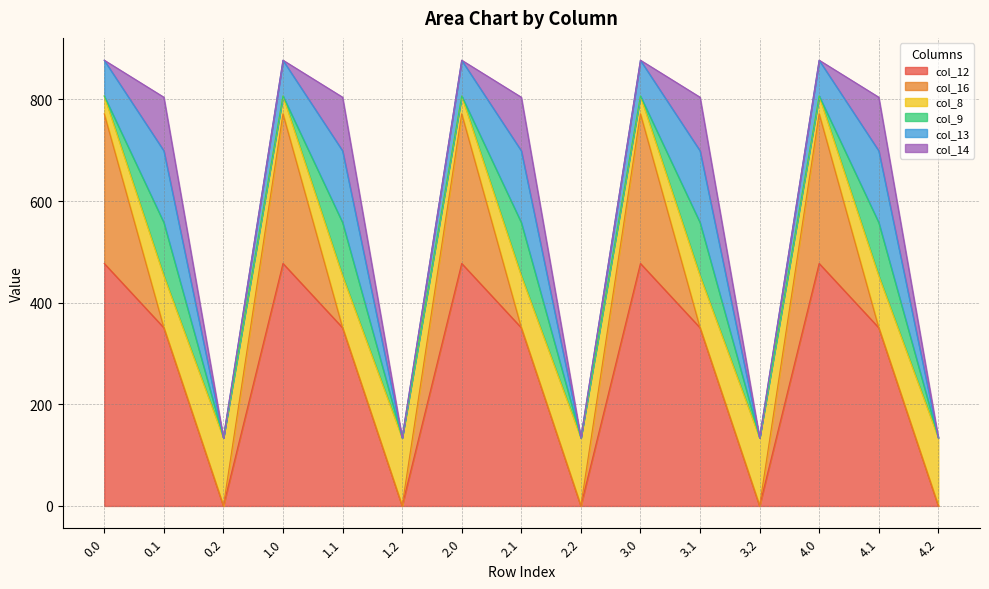

What is the label of the 13th point from the right?

0.2